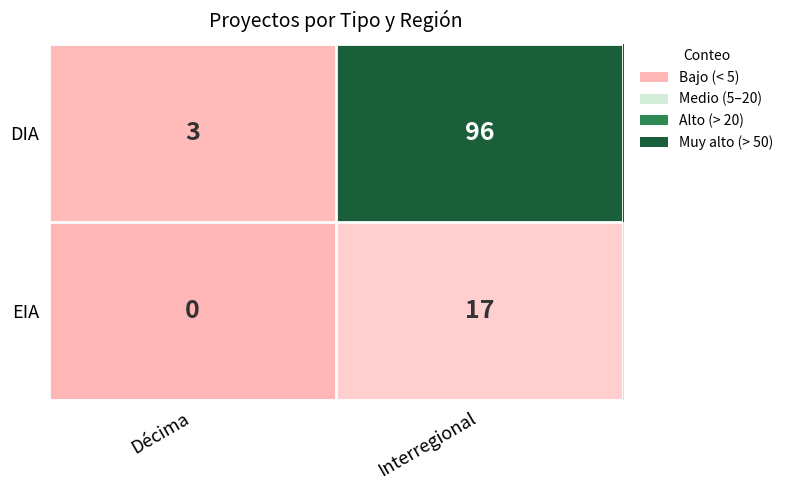

The value of DIA at Interregional is 48. True or false?

False